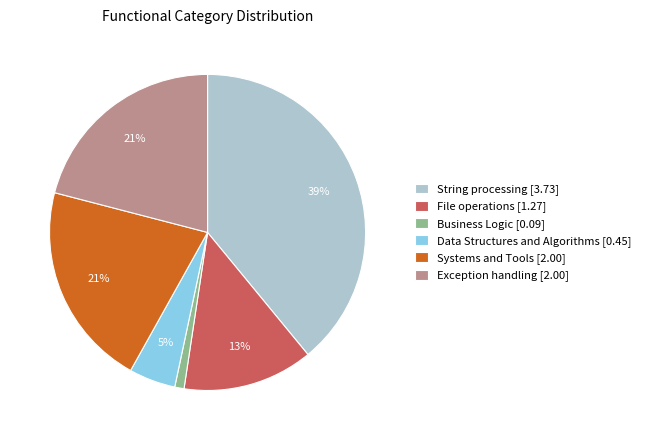

Is the sum of String processing [3.73] and Systems and Tools [2.00] greater than half?

Yes